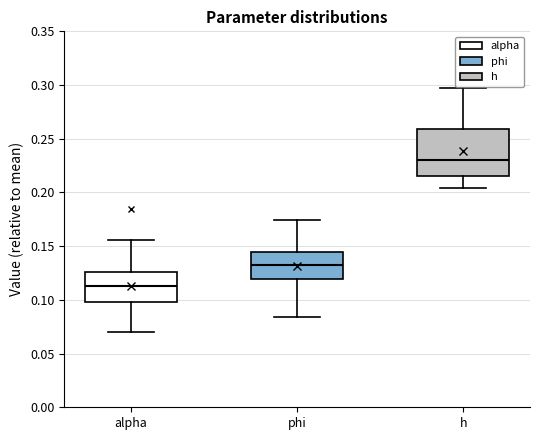

Comparing the boxes themselves (not the whiskers), which one is the tallest?

h